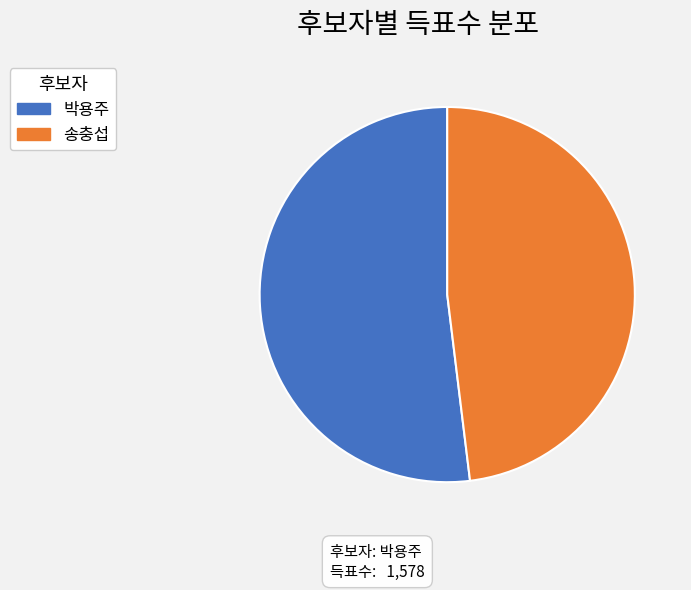

The 송충섭 slice represents 38% of the pie. True or false?

False